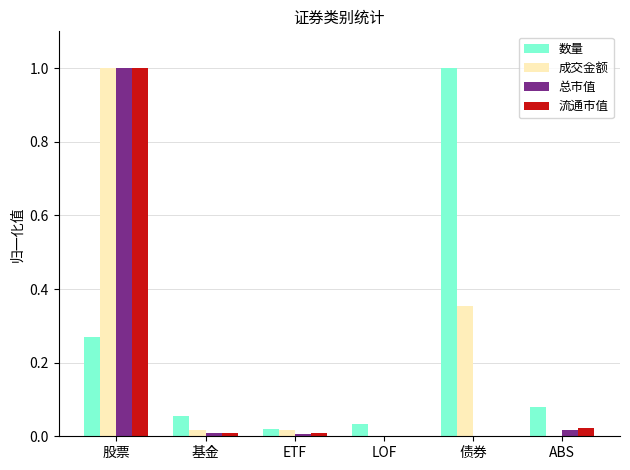

The 流通市值 series shows 0.0 at 基金. True or false?

True